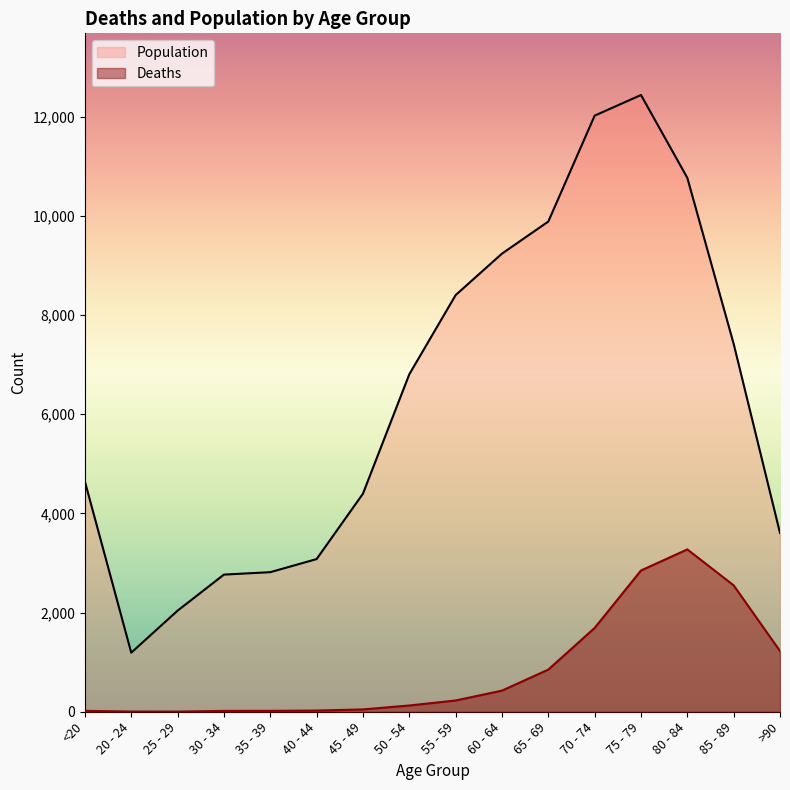

Which label corresponds to the smallest value in the chart?

25 - 29